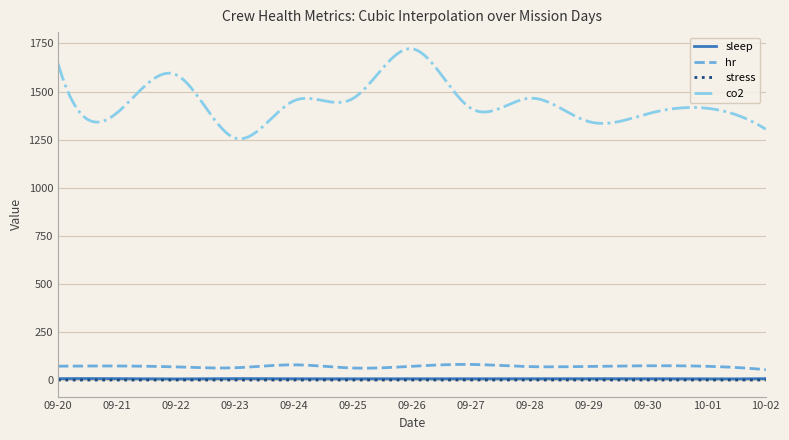

True or false: sleep and co2 cross at least once.

False